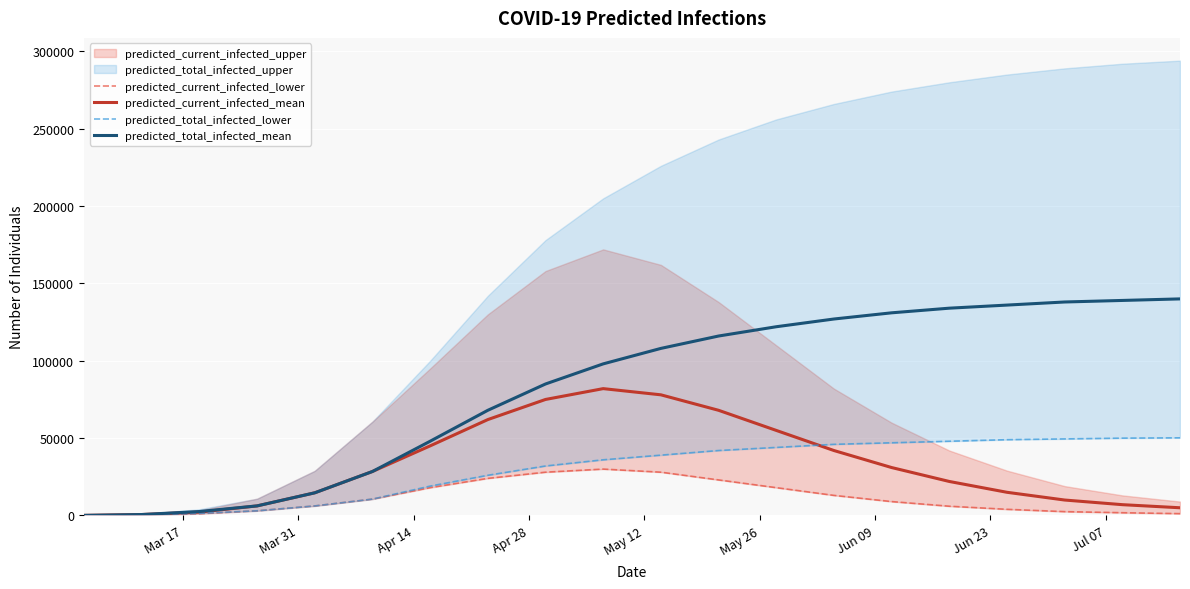

What is the value of the predicted_current_infected_lower point at the 20th from the left?

1200